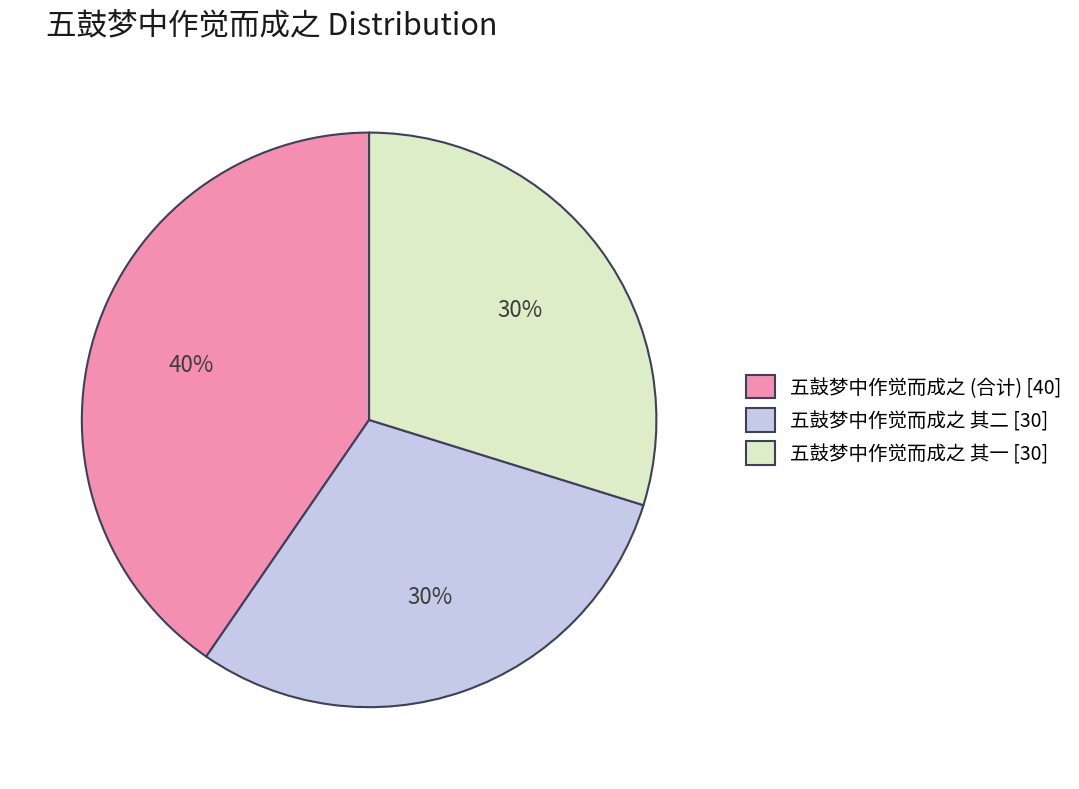

To the nearest percent, what portion does 五鼓梦中作觉而成之 其二 [30] represent?

30%